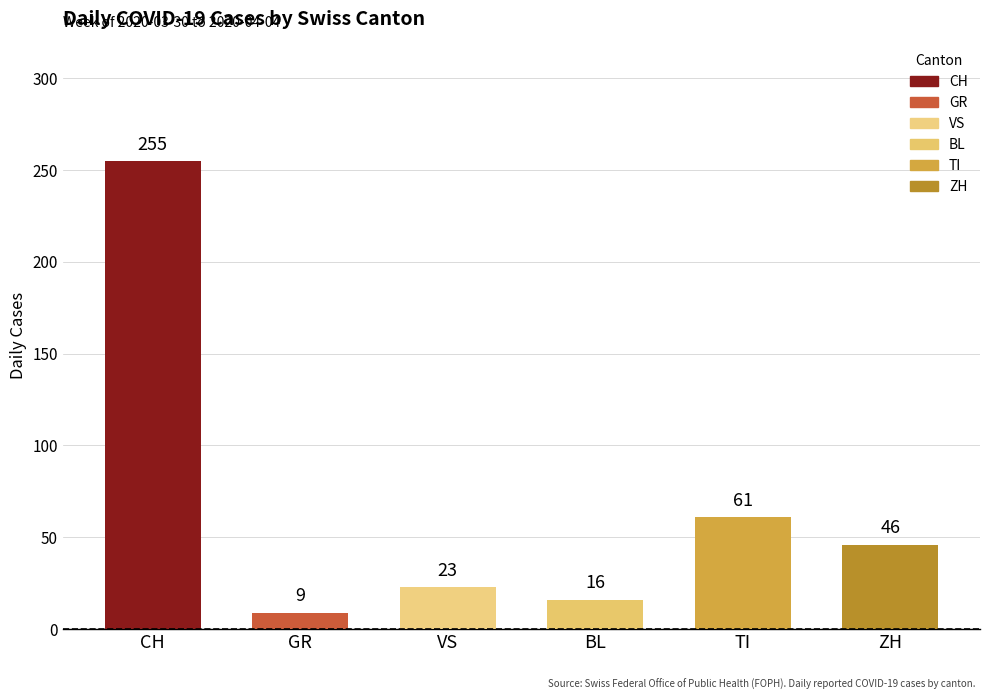

List the labels in order of value, smallest first.

GR, BL, VS, ZH, TI, CH